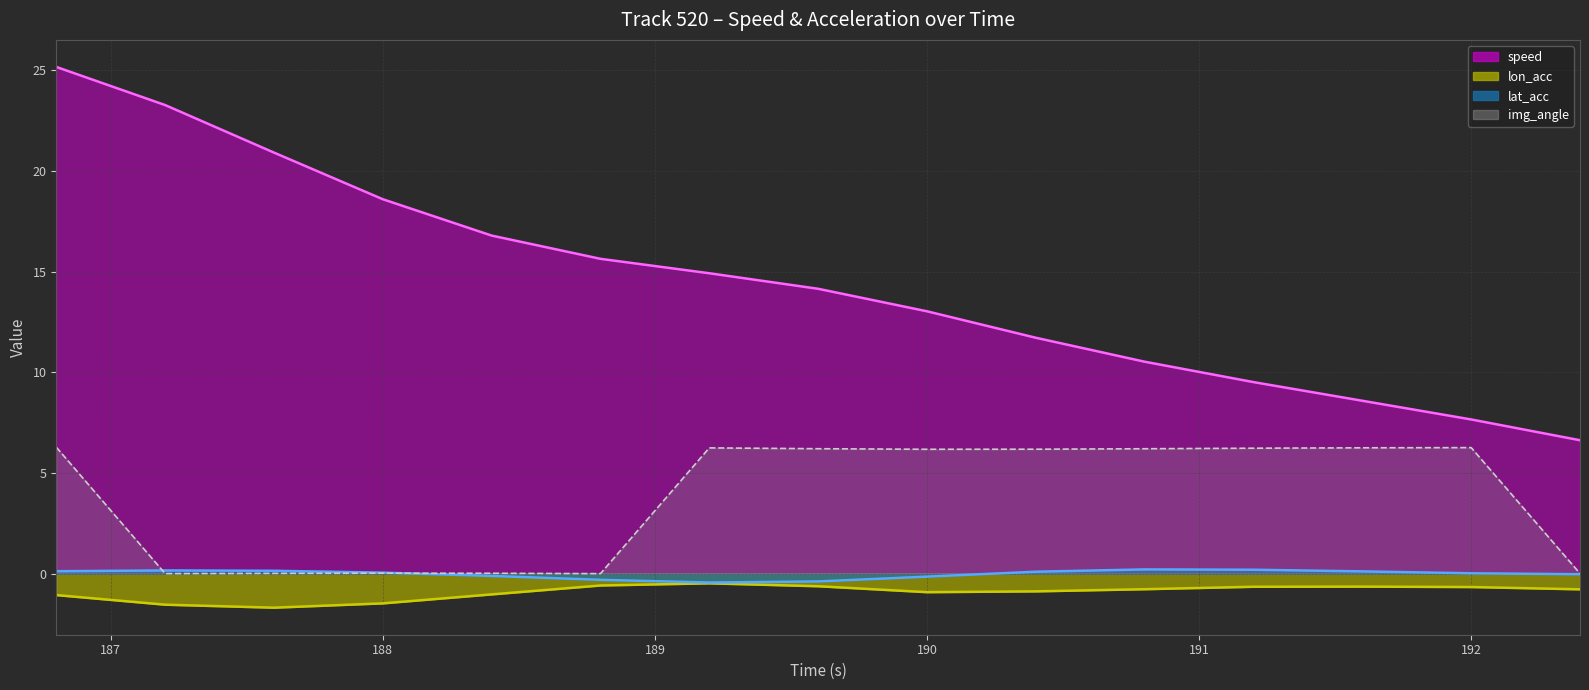

What is the value of the speed point at the 12th from the left?

9.5